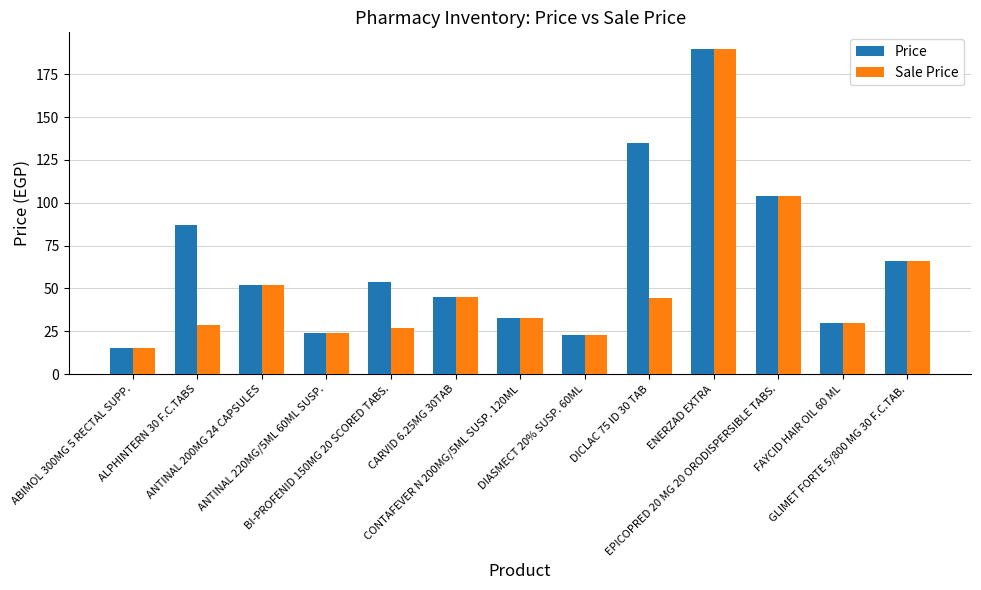

What is the difference between the maximum and minimum values in the Sale Price series?

175.0